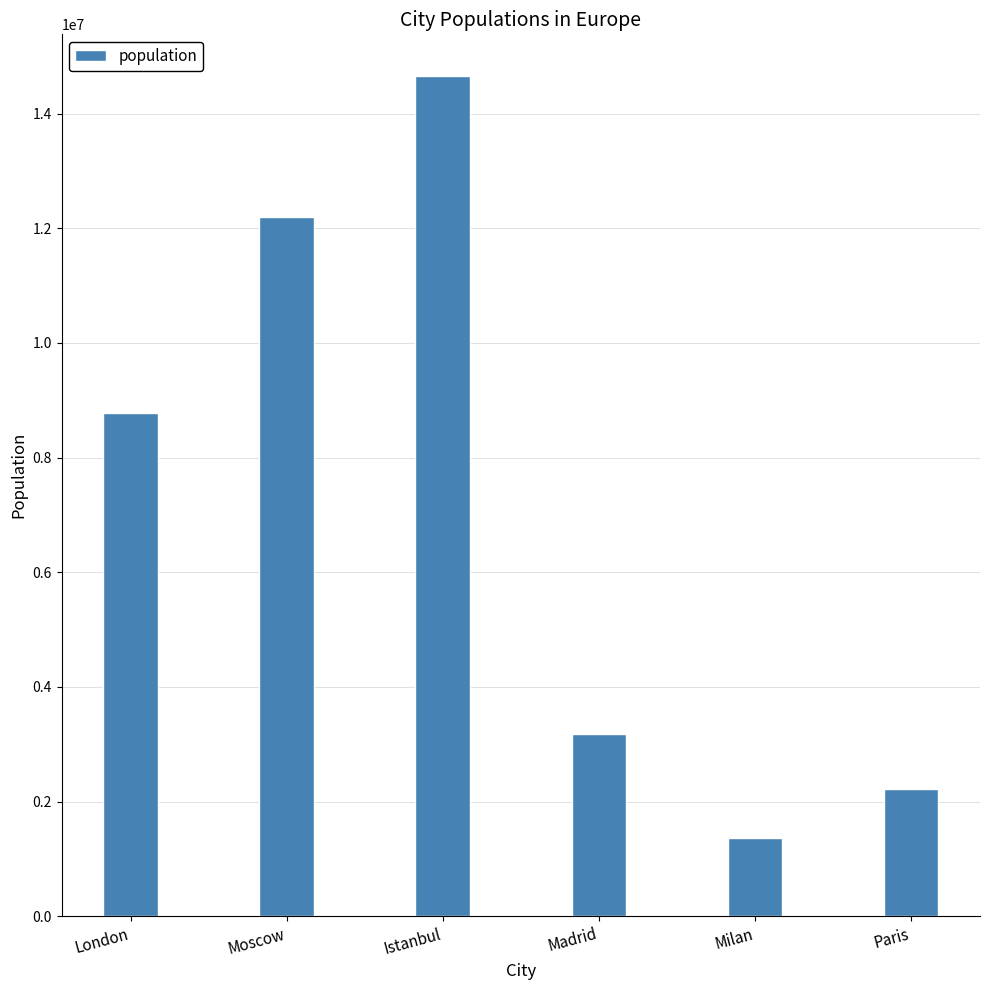

What is the greatest value displayed?

14650000